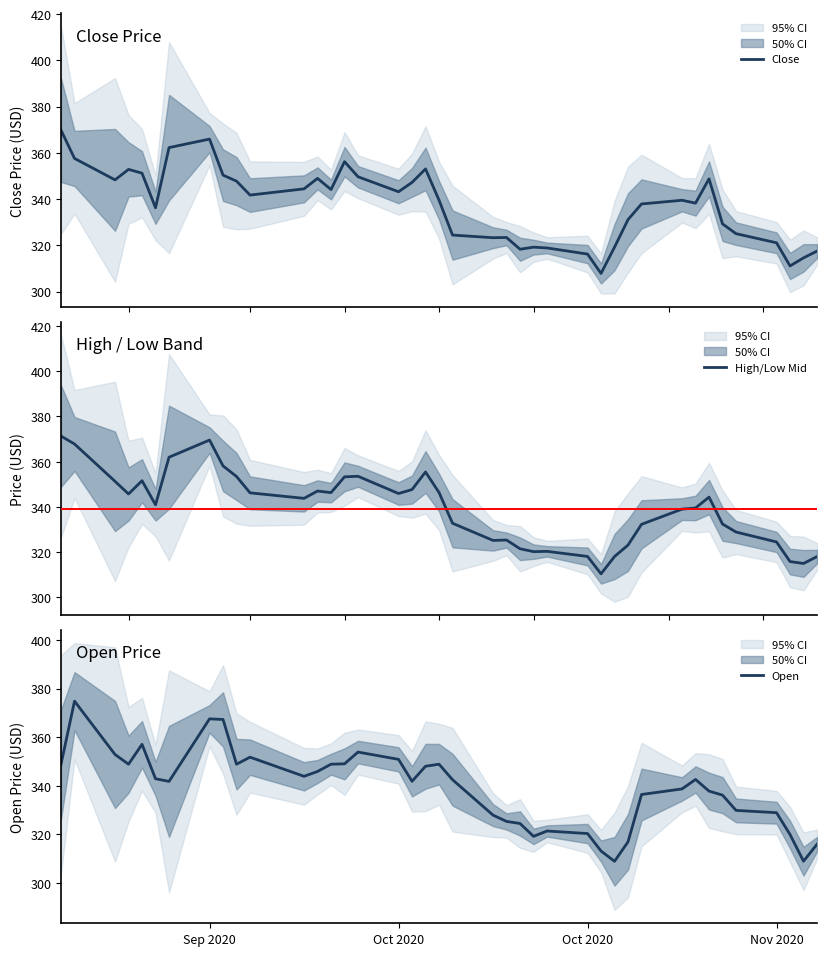

Does the chart have visible grid lines?

No